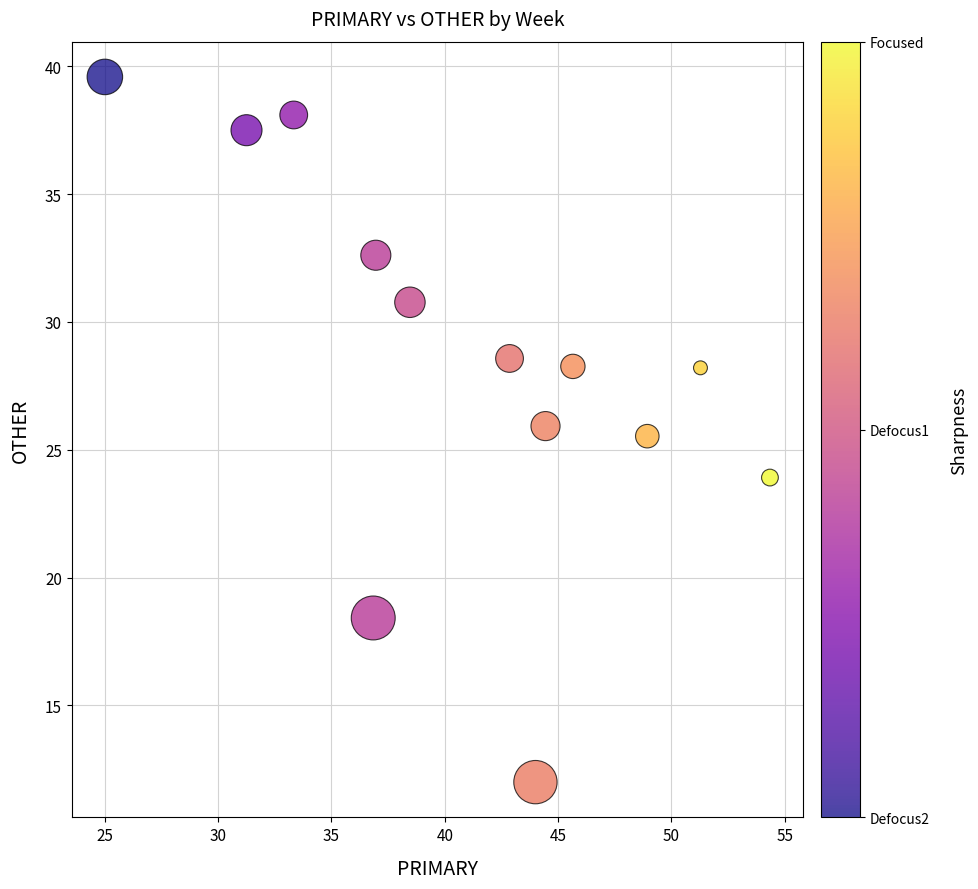

What Y value in the scatter plot is closest to 25?

25.5